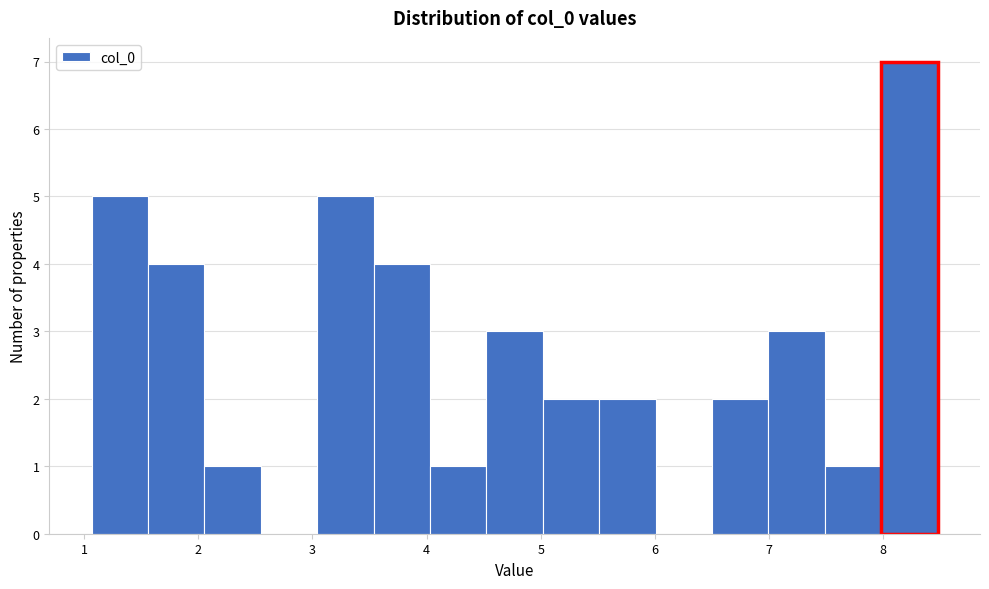

Reading left to right, transcribe this chart: for each bar, give the range it covers on the x-axis and its height. Neither the bar edges nor the heights are printed on the chart, so give them approximately, as read against the axes.

1.1 to 1.6: 5
1.6 to 2.1: 4
2.1 to 2.5: 1
2.5 to 3.0: 0
3.0 to 3.5: 5
3.5 to 4.0: 4
4.0 to 4.5: 1
4.5 to 5.0: 3
5.0 to 5.5: 2
5.5 to 6.0: 2
6.0 to 6.5: 0
6.5 to 7.0: 2
7.0 to 7.5: 3
7.5 to 8.0: 1
8.0 to 8.5: 7